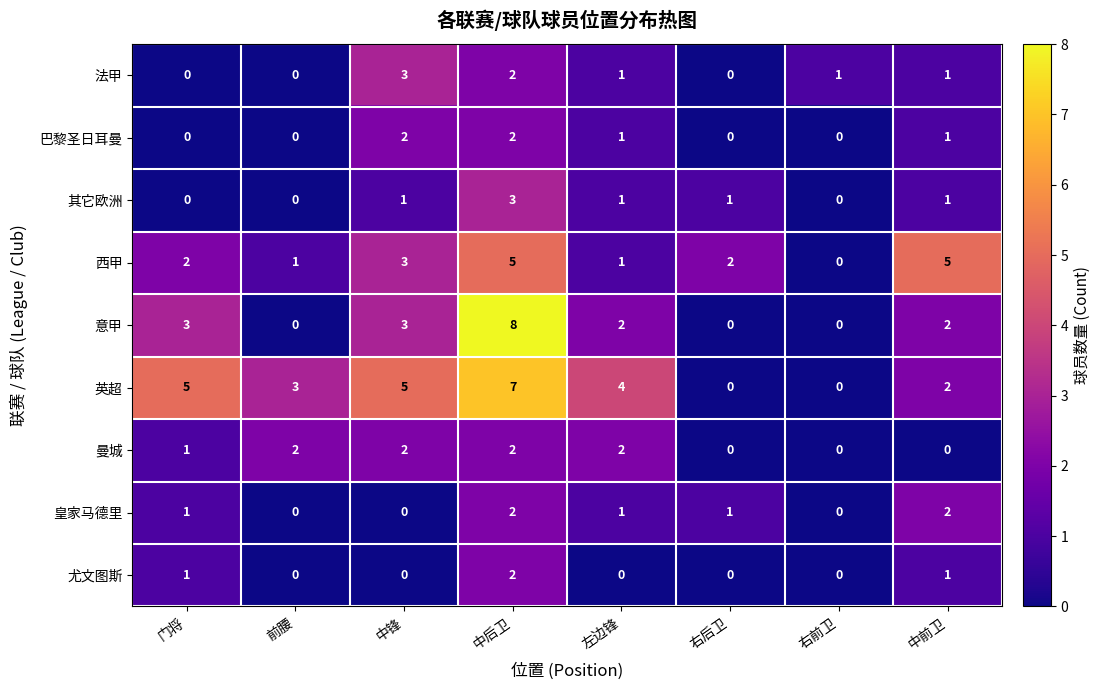

At which category is the sum across all series the highest?

中后卫